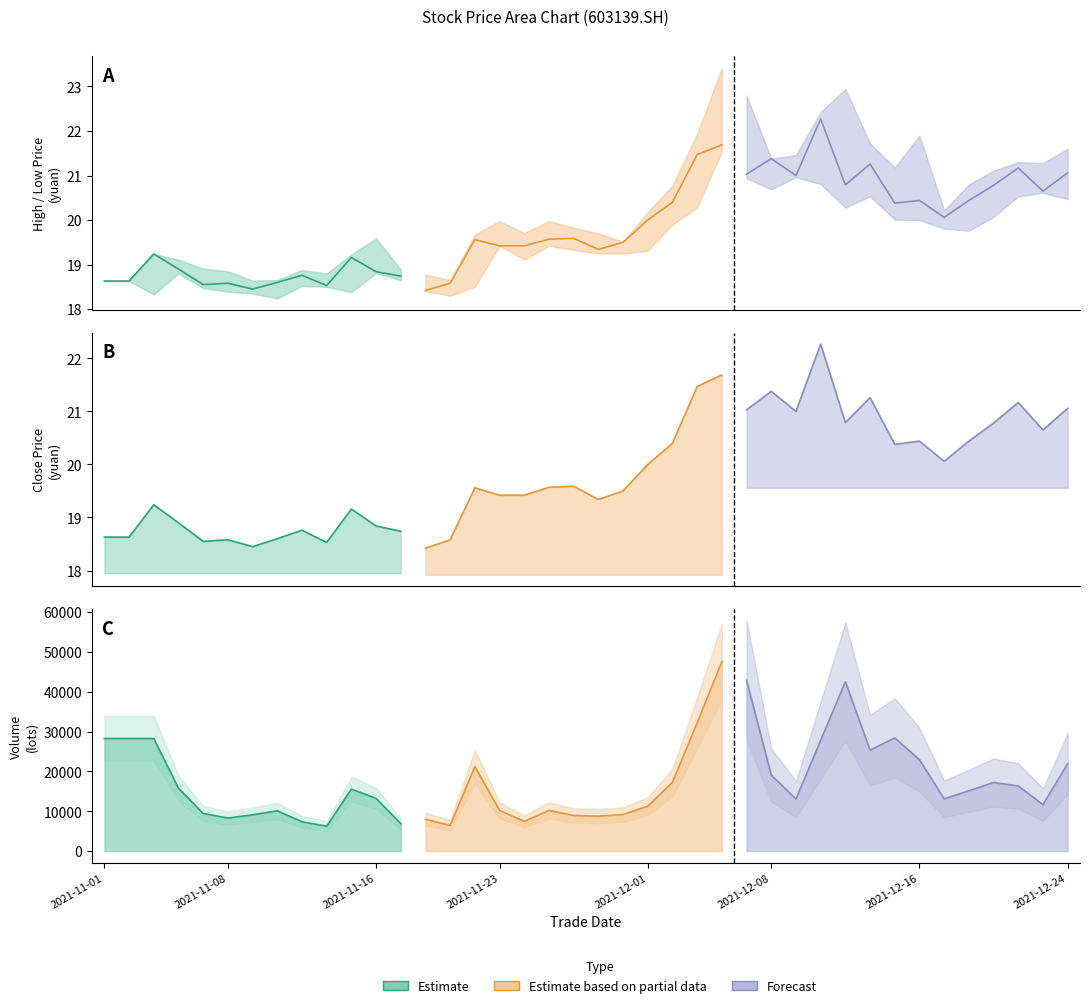

What position from the left is 22?

23